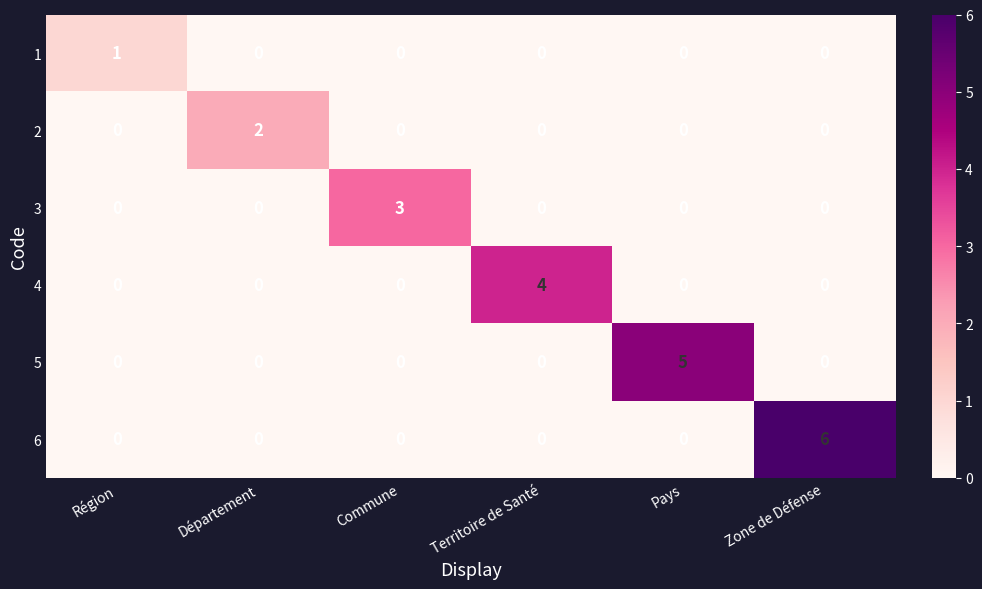

What is the greatest value displayed?

6